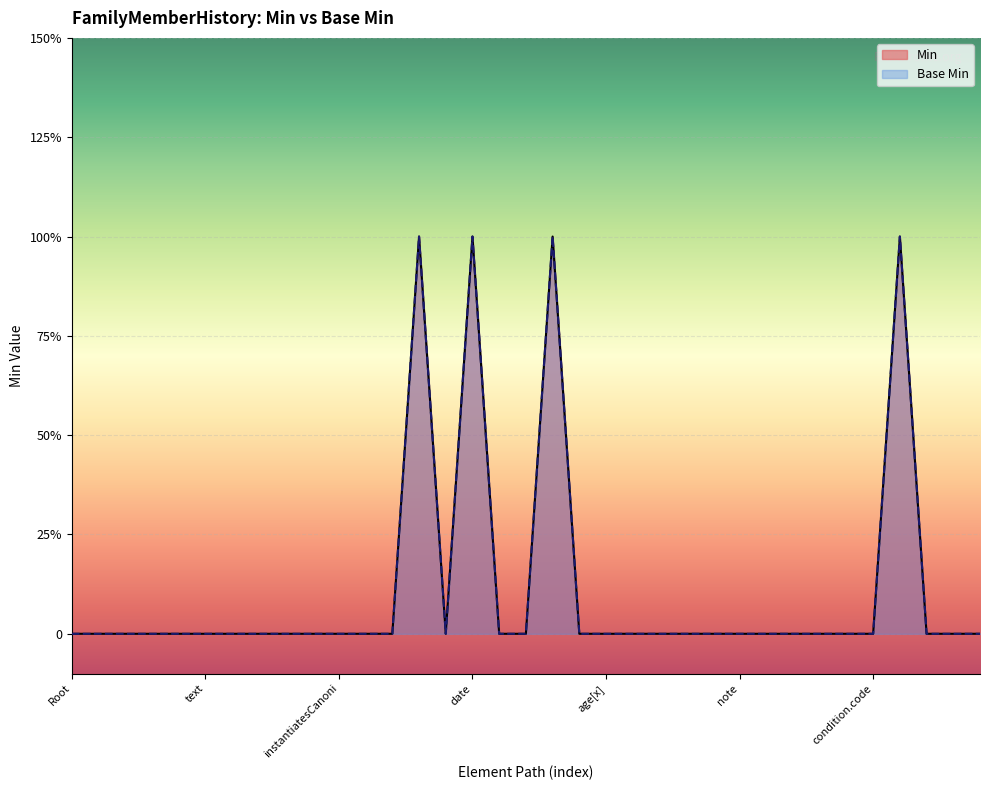

True or false: Base Min has a value of 0 at FamilyMemberHistory.instantiatesUri.

False